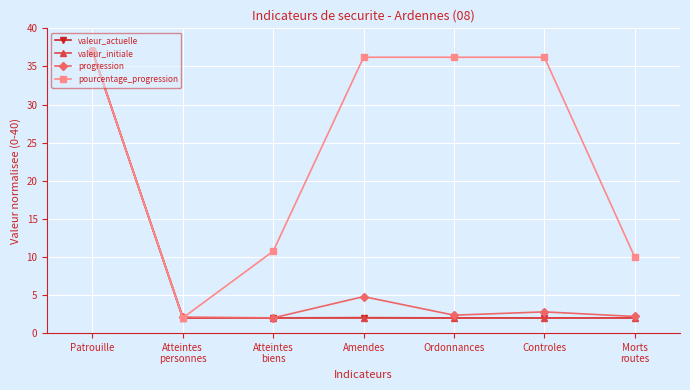

What is the maximum value for progression?

37.0